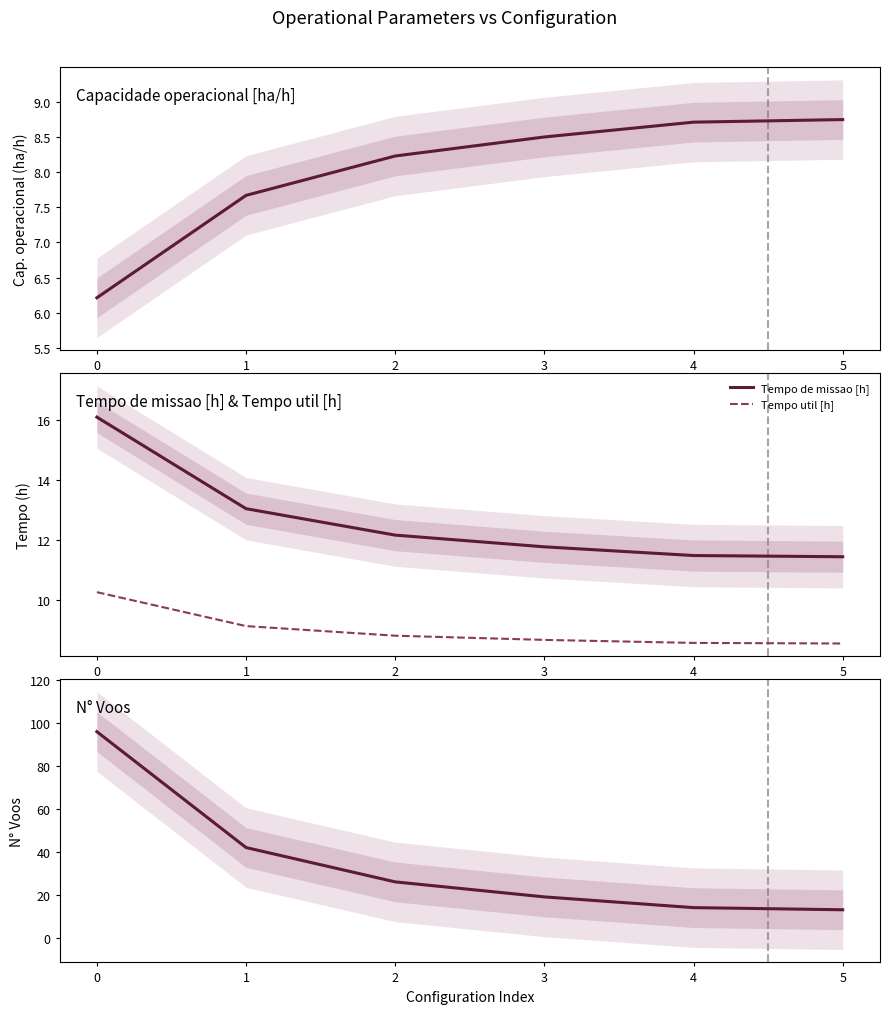

The Tempo util [h] series shows 8.6 at 4. True or false?

True